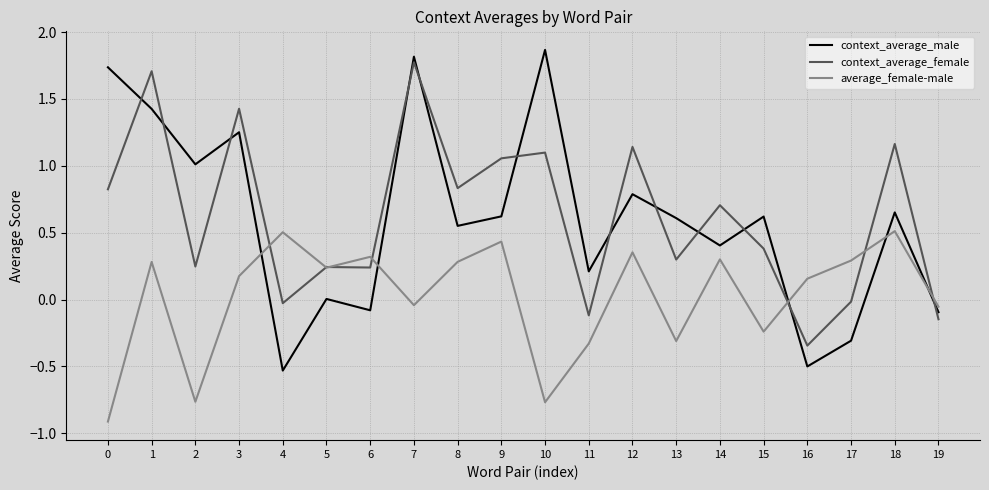

How many lines are shown in the chart?

3